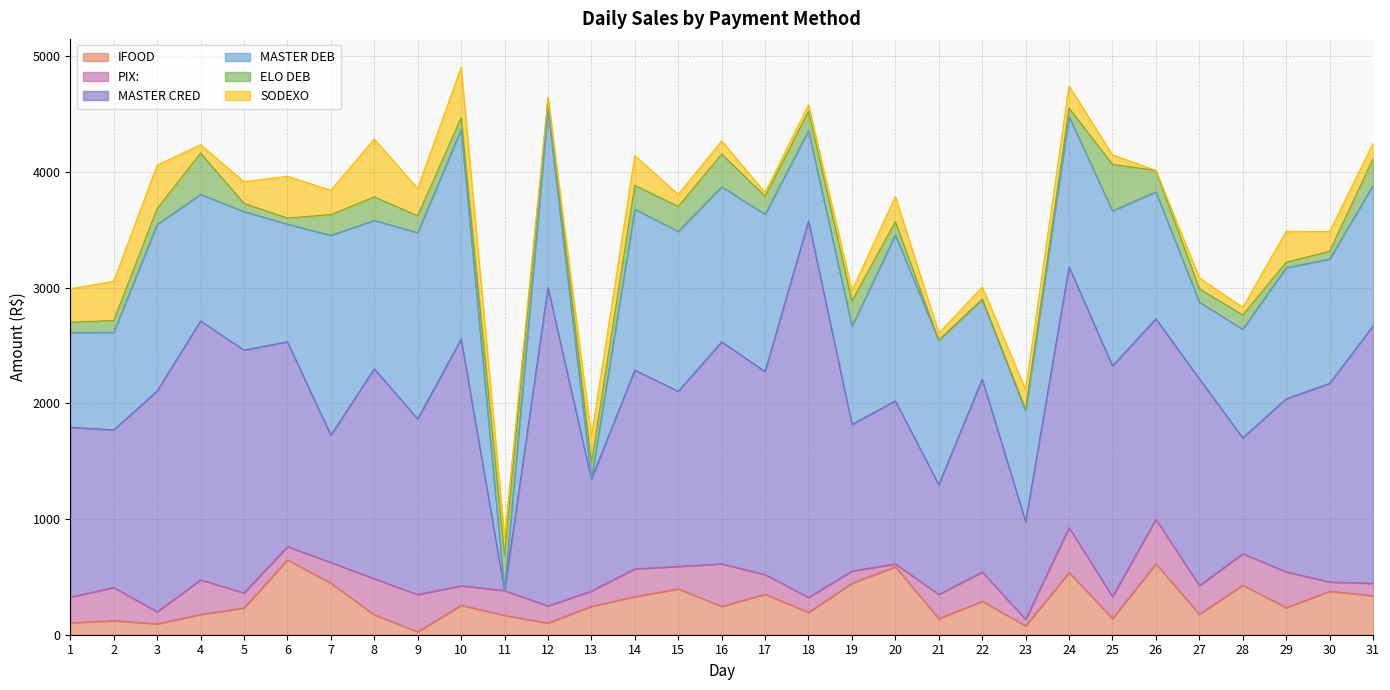

What is the minimum value for IFOOD?

25.7